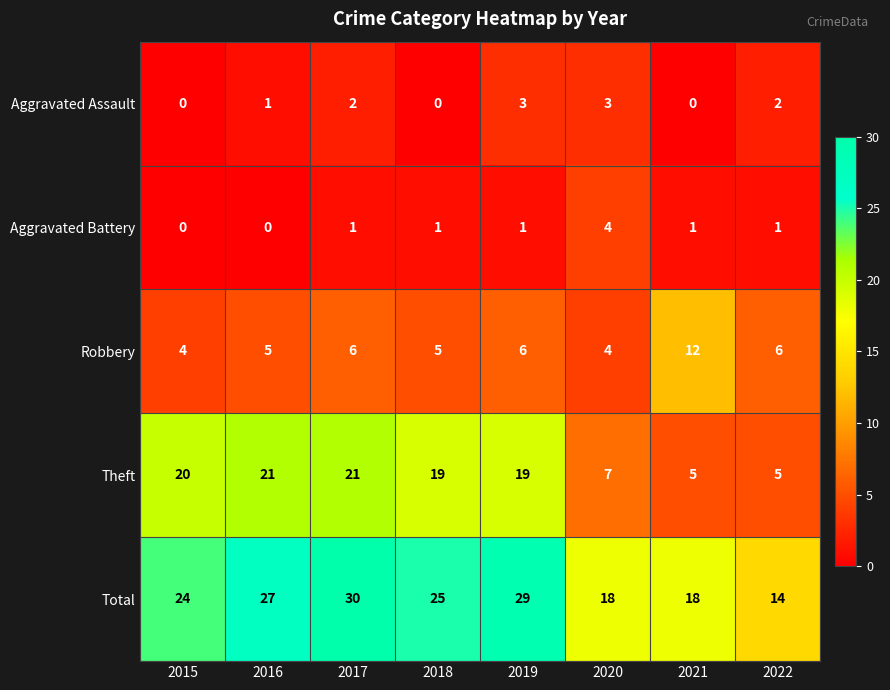

Which series changed the most between 2016 and 2017?

Total